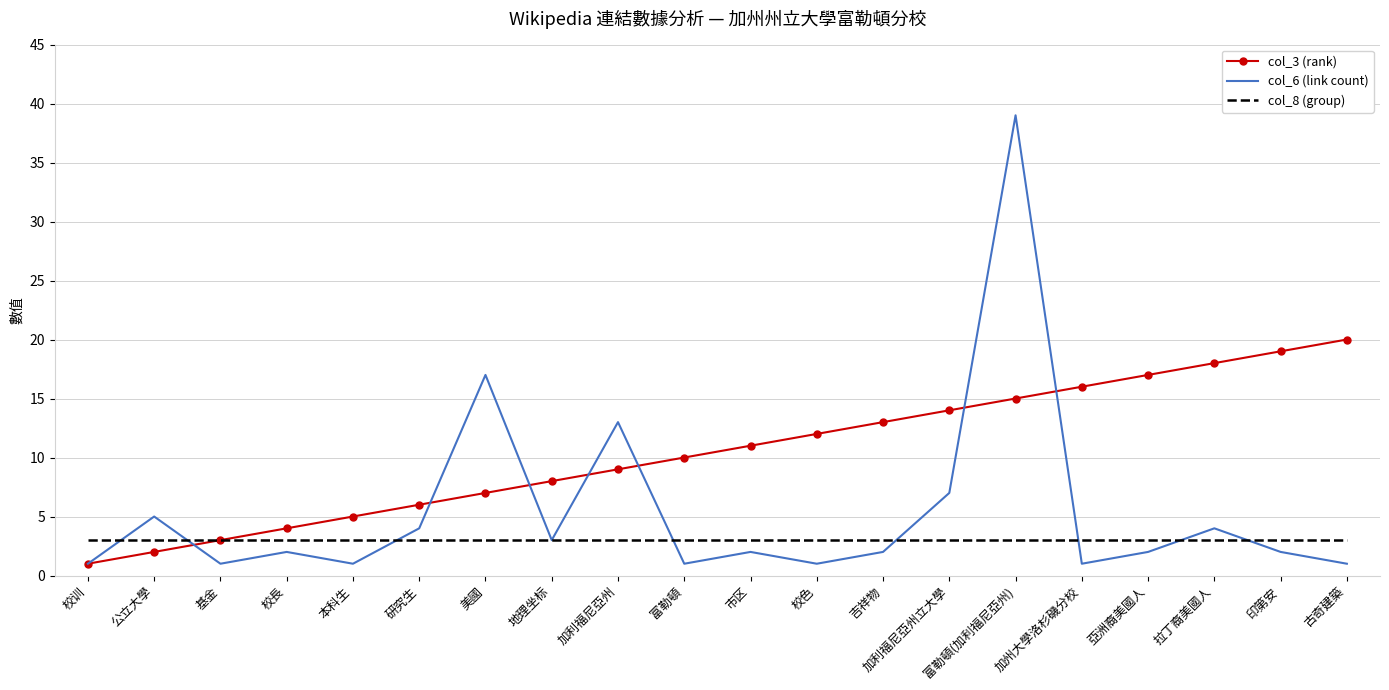

Between which two adjacent categories do col_6 (link count) and col_8 (group) first intersect?

校训 and 公立大學